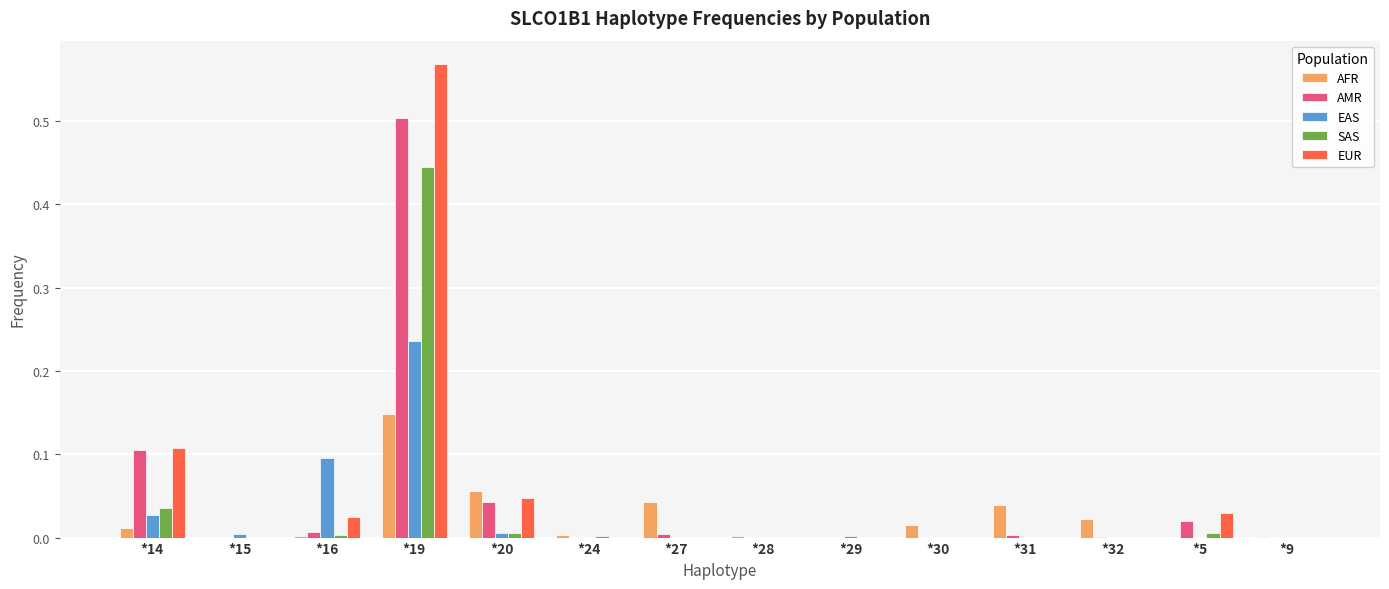

What are all the series names shown in the legend?

AFR, AMR, EAS, SAS, EUR